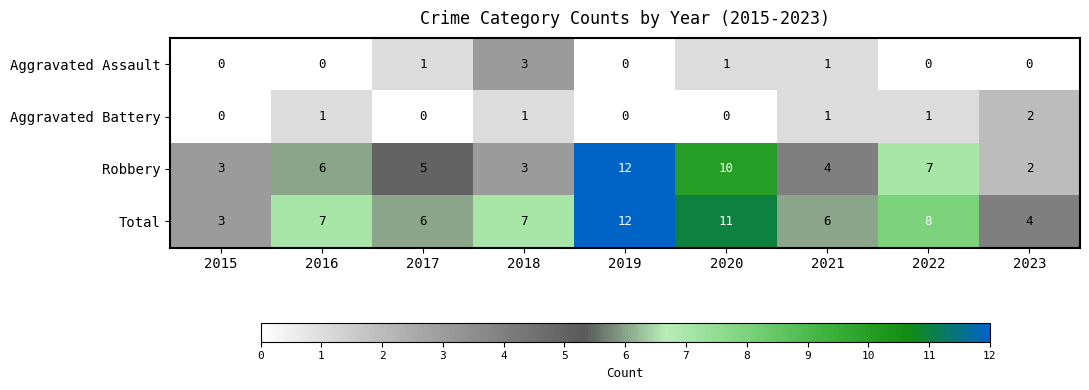

The value of Aggravated Battery at 2021 is 1. True or false?

True